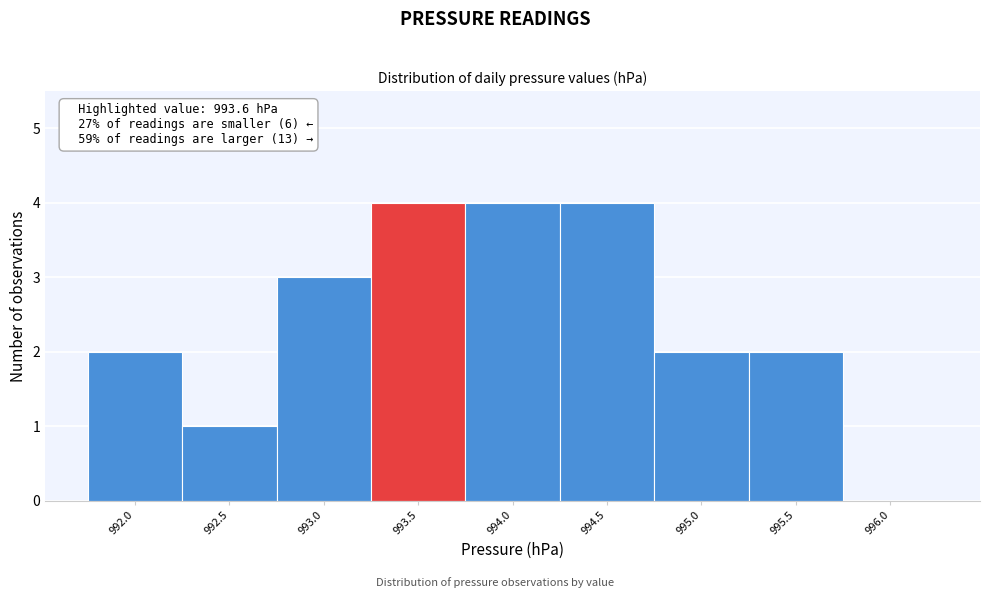

Reading left to right, list all the values displayed in this chart.

992.0=2	992.5=1	993.0=3	993.5=4	994.0=4	994.5=4	995.0=2	995.5=2	996.0=0